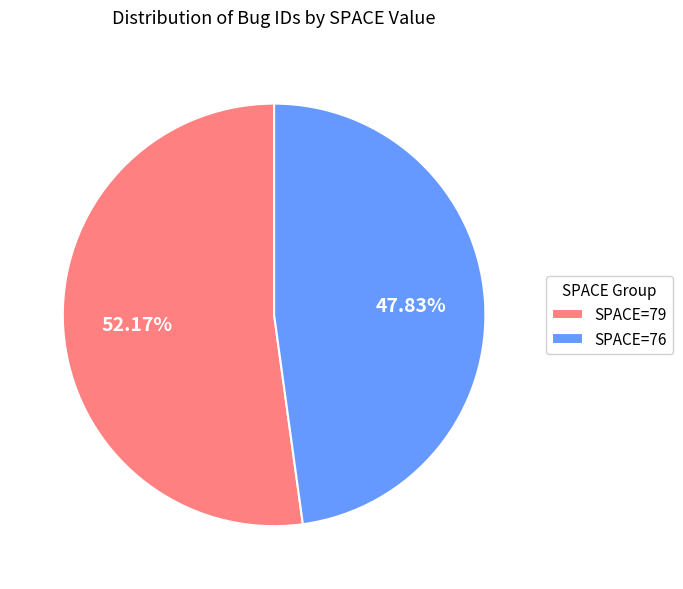

Rank the categories by value from lowest to highest.

SPACE=76, SPACE=79